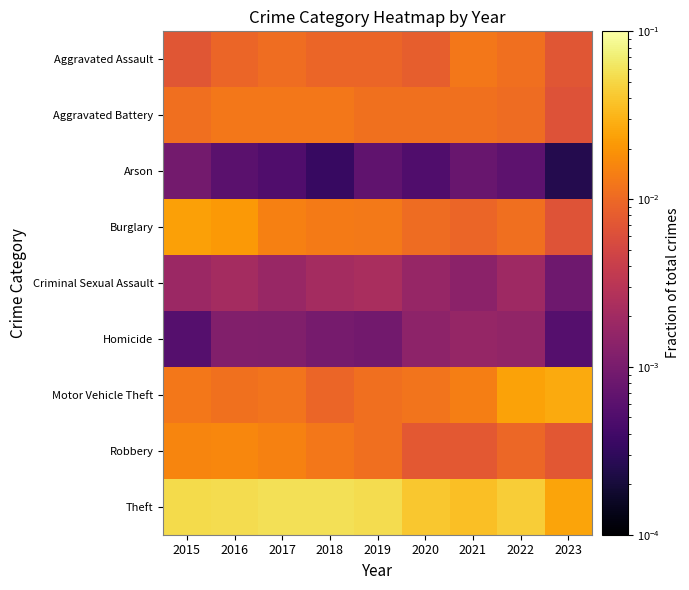

What is the difference between the highest and lowest values at 2016?

0.1